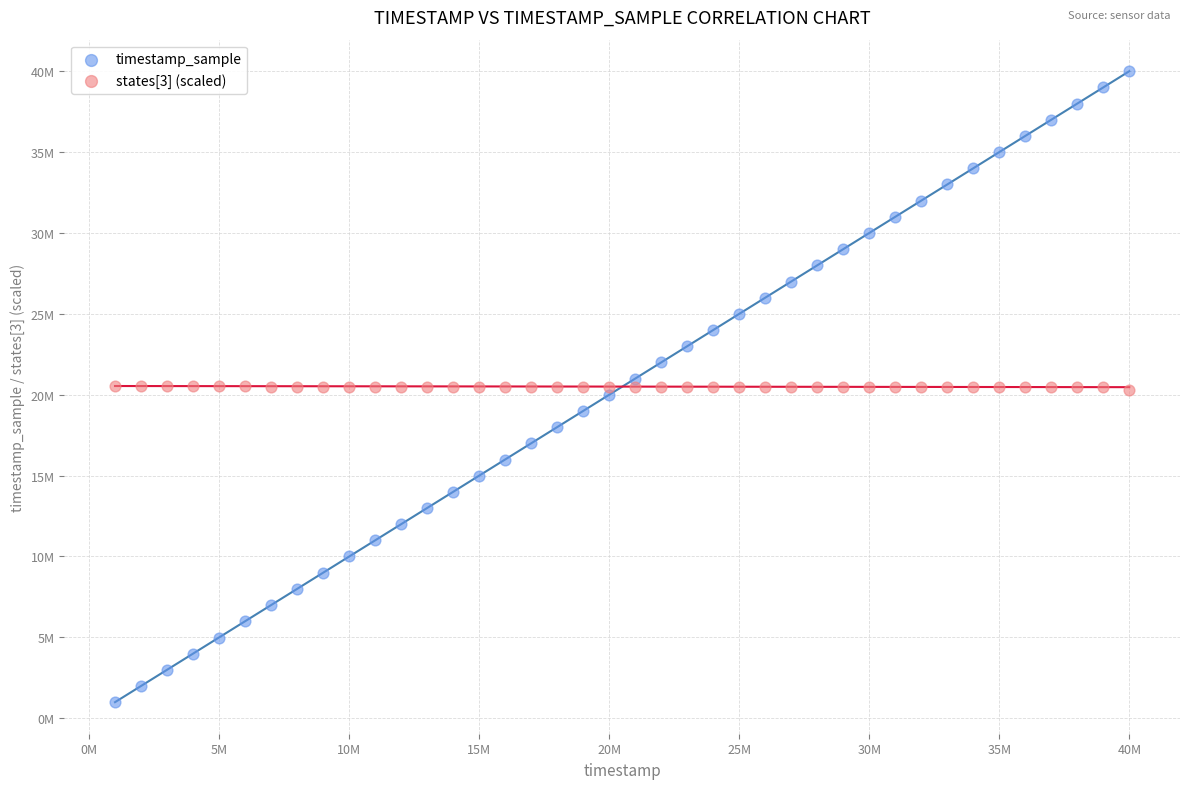

Which series reaches the minimum Y coordinate?

timestamp_sample